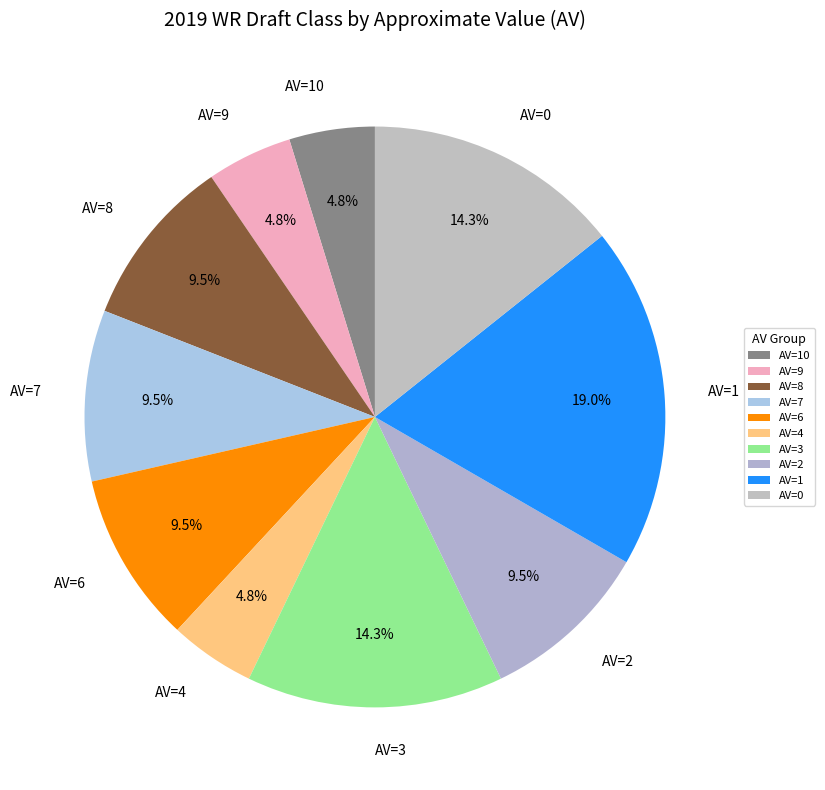

How much of the chart is everything except AV=6?

90.5%